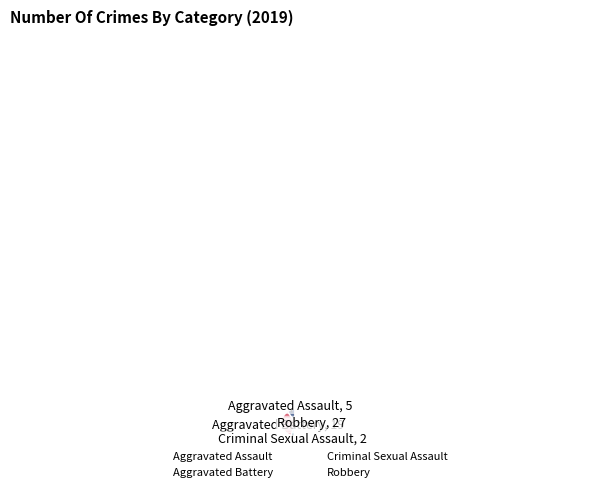

The Aggravated Assault slice represents 2% of the pie. True or false?

False